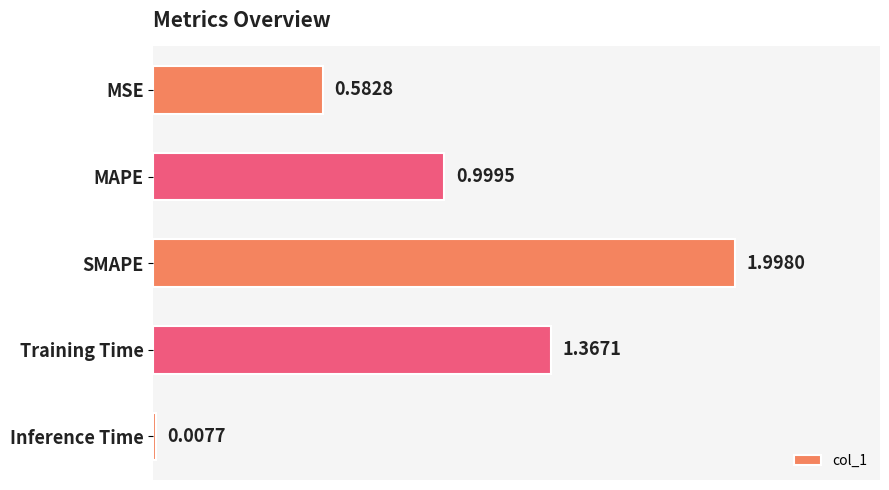

At which label is the value closest to 1?

MAPE